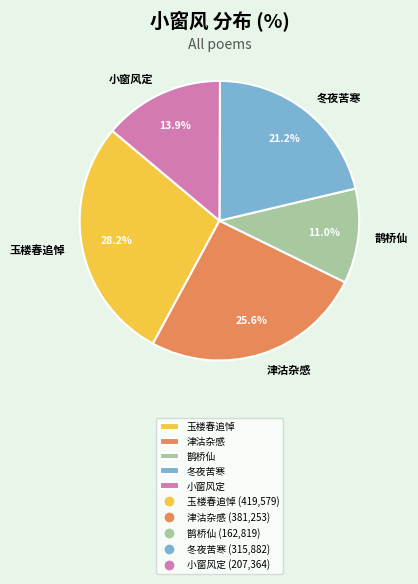

To the nearest percent, what is the difference between the largest and smallest slice percentages?

17%